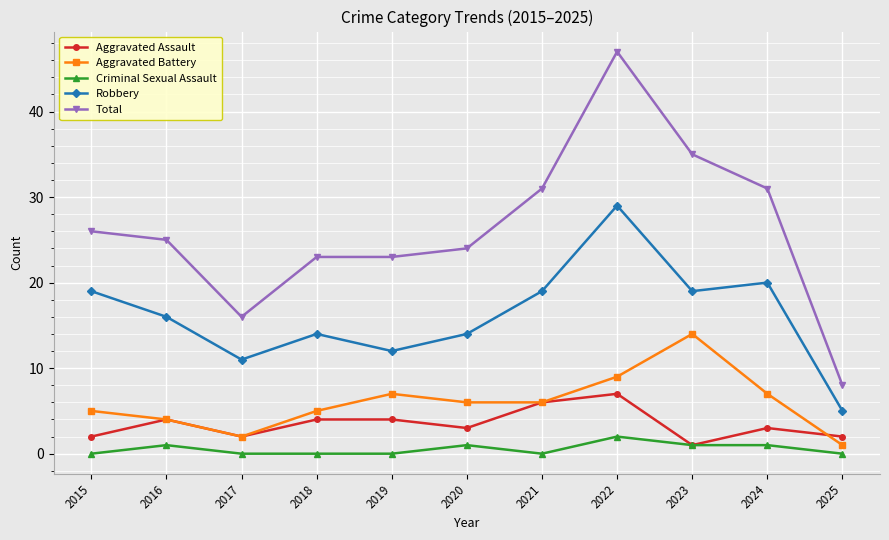

What is the difference between the Aggravated Assault values at 2020 and 2018?

1